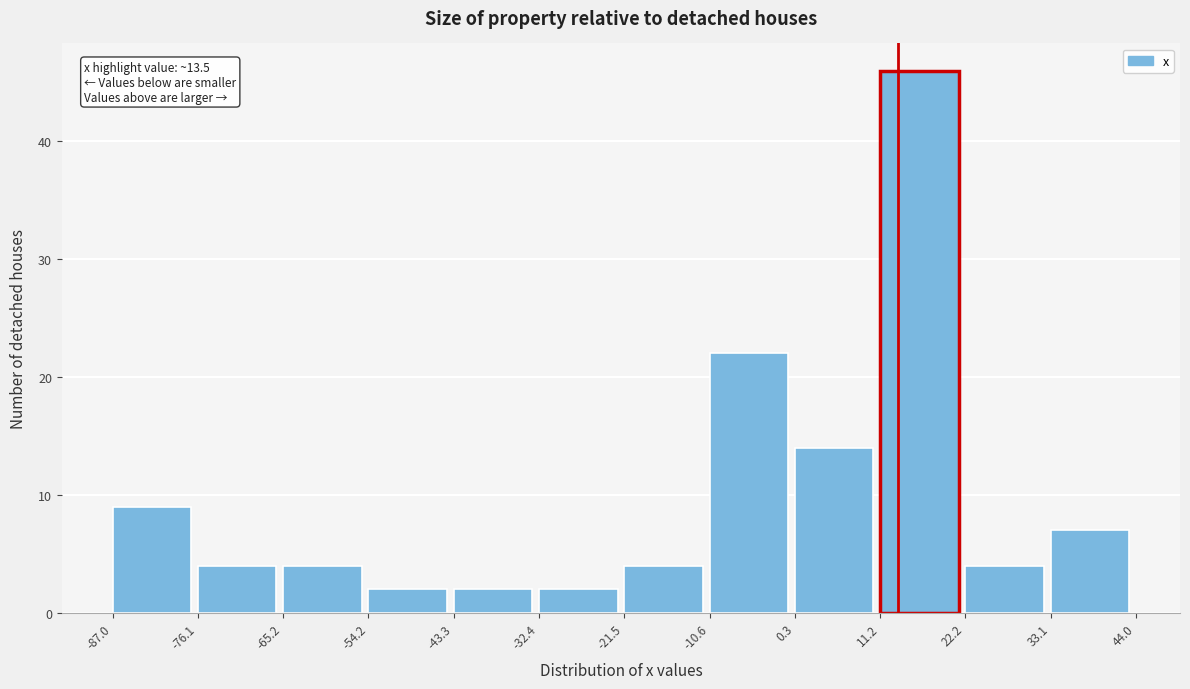

Over which range of the x-axis is the bar tallest?

11.2 to 22.2